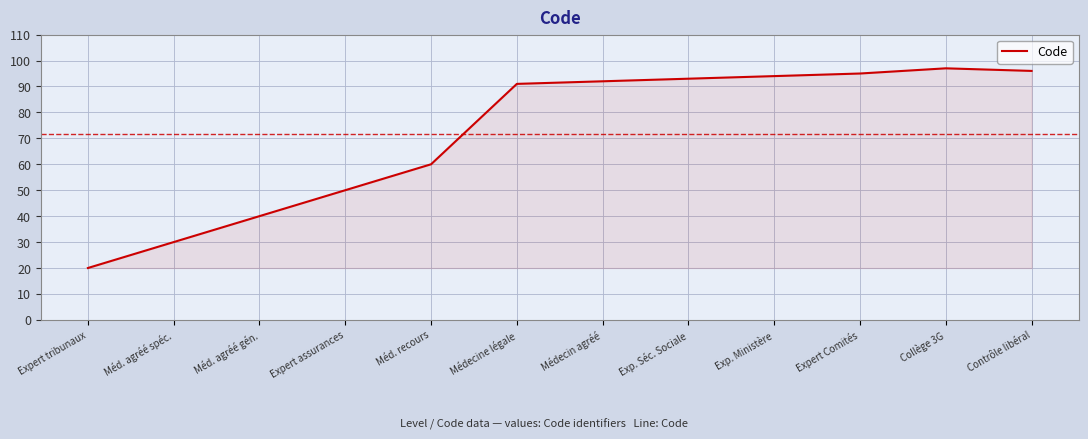

Does the chart display data point markers on the line(s)?

No